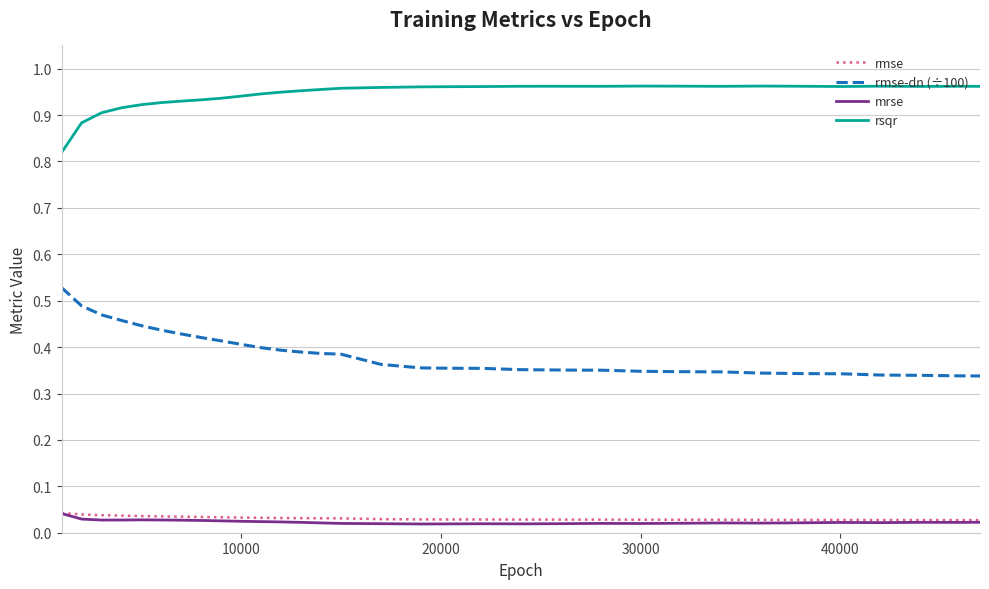

Which series has the largest total across all categories?

rsqr